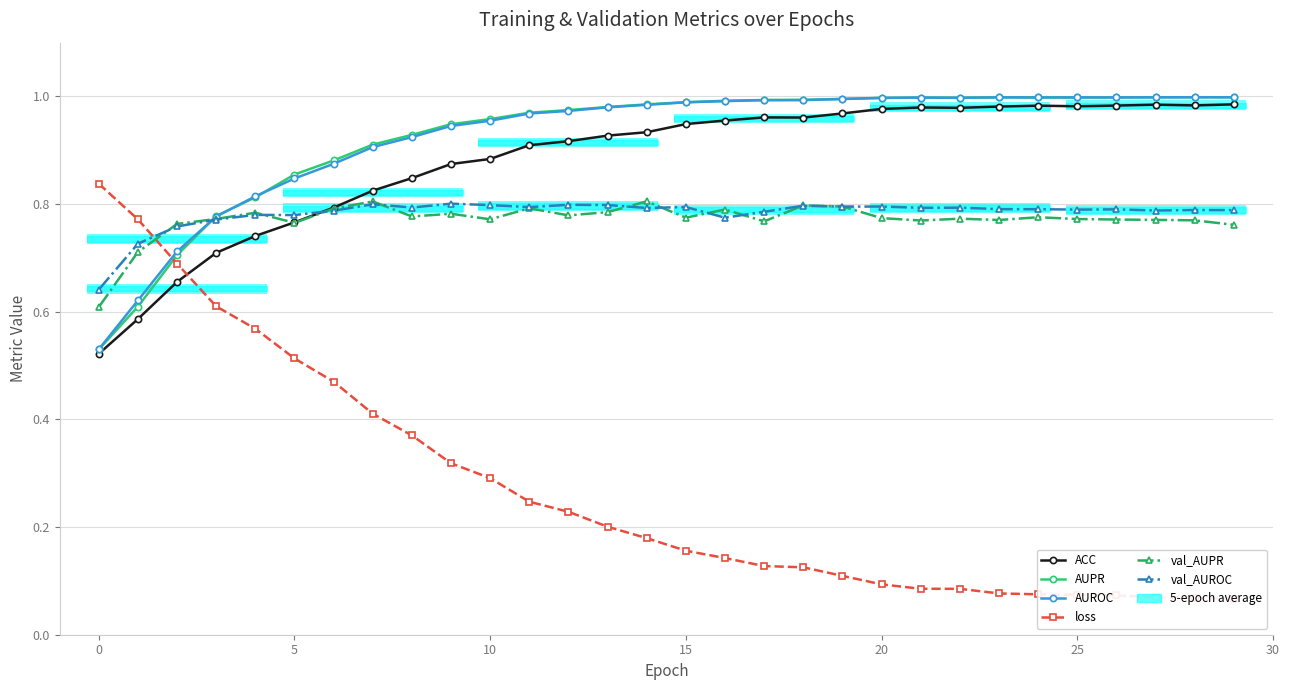

Rank the series at 13 from highest to lowest value.

AUPR, AUROC, ACC, val_AUROC, val_AUPR, loss